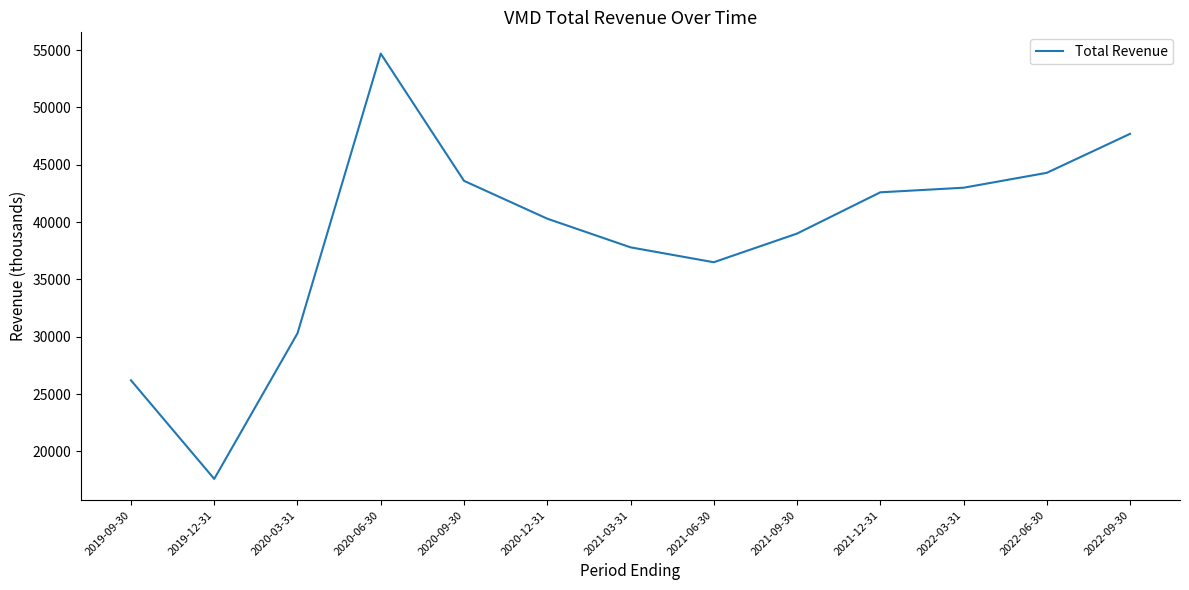

What is the change in value from 2021-06-30 to 2022-09-30?

+11200